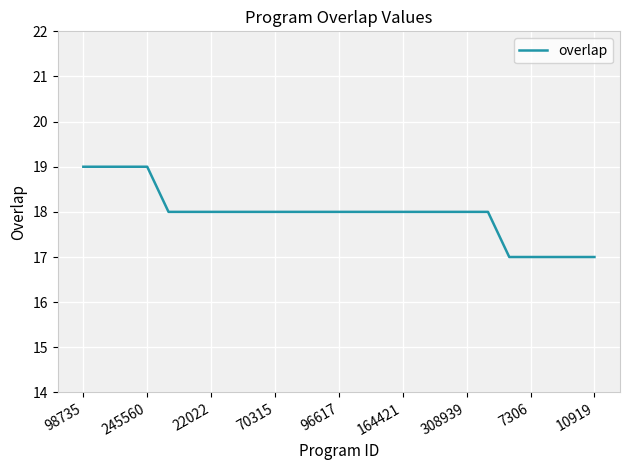

What is the greatest value displayed?

19